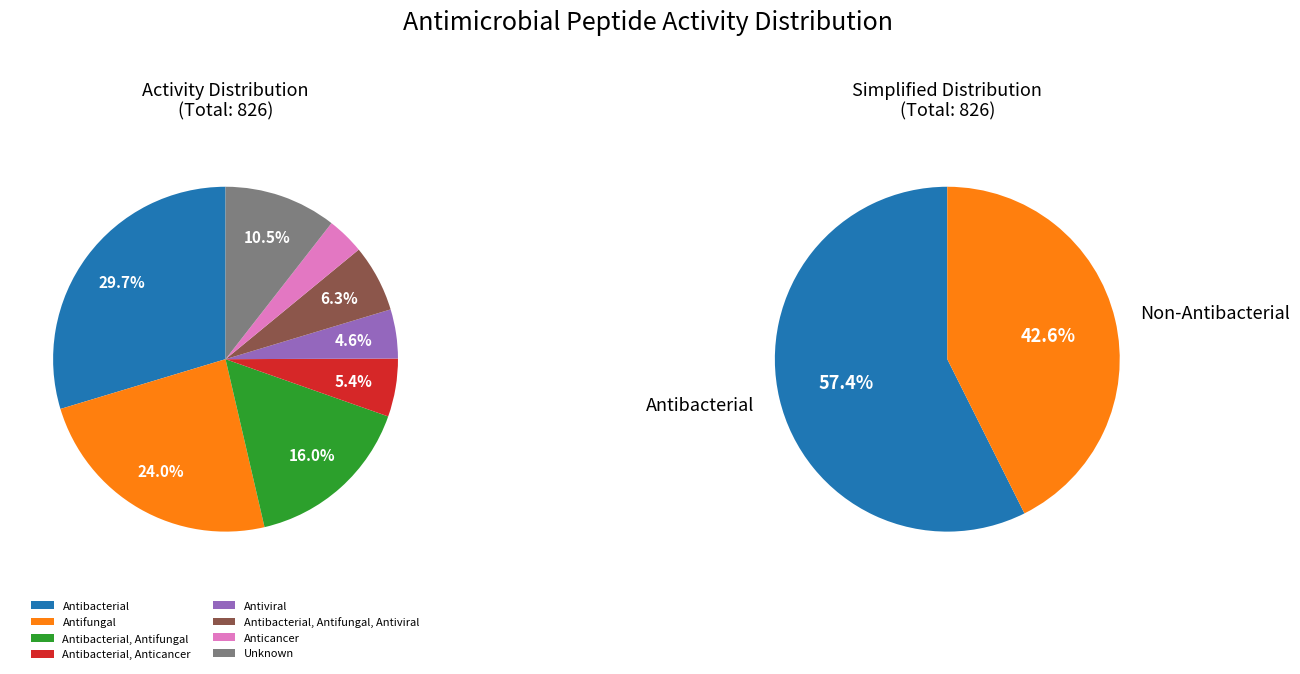

What is the change in value from Antifungal to Antibacterial, Anticancer?

-153